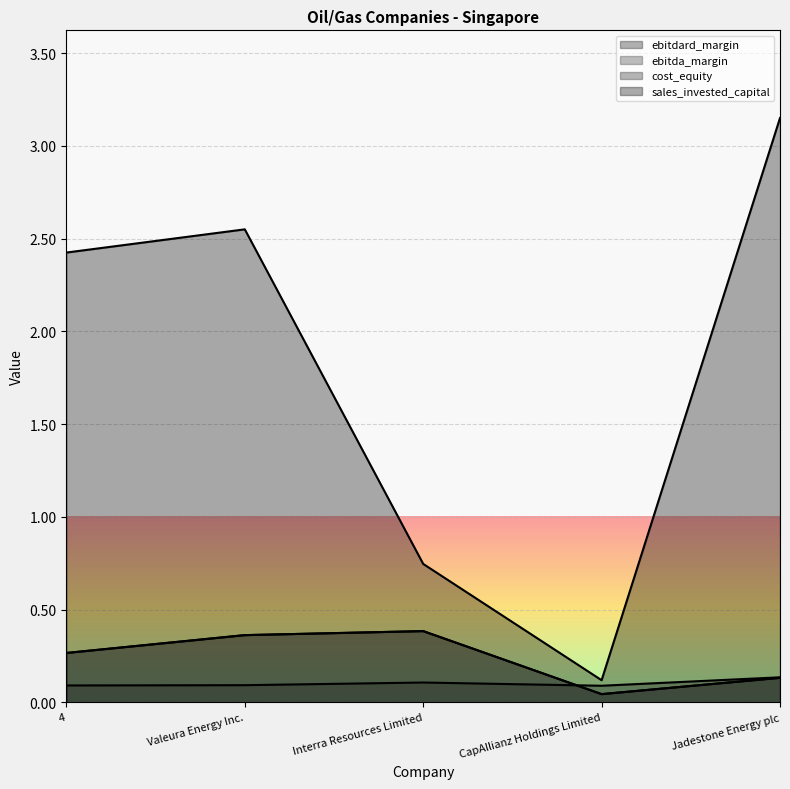

What is the sum of all ebitdard_margin values?

1.2